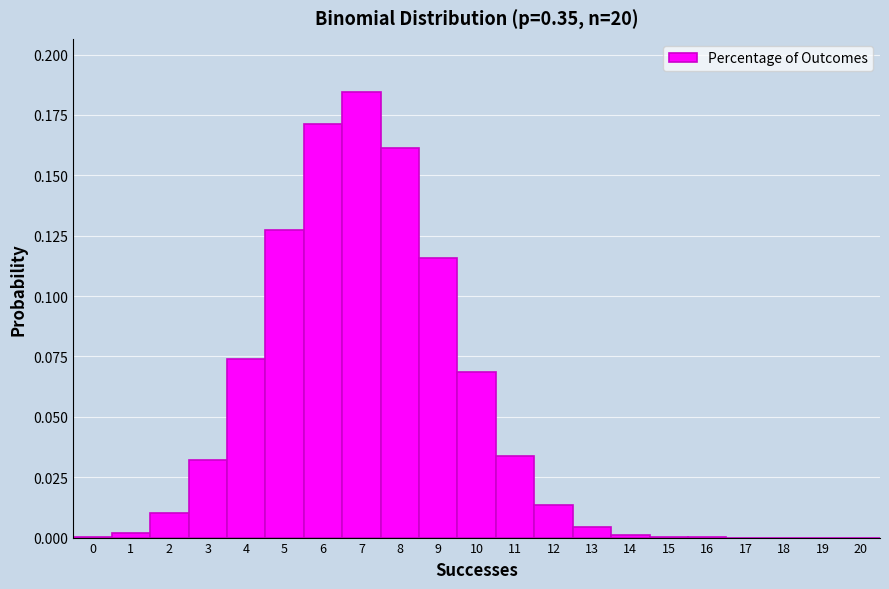

Reading left to right, transcribe this chart: for each bar, give the range it covers on the x-axis and its height. The values are not printed on the chart, so give them approximately, as read against the axis.

-0.5 to 0.5: under 0.005
0.5 to 1.5: under 0.005
1.5 to 2.5: 0.010
2.5 to 3.5: 0.030
3.5 to 4.5: 0.075
4.5 to 5.5: 0.125
5.5 to 6.5: 0.170
6.5 to 7.5: 0.185
7.5 to 8.5: 0.160
8.5 to 9.5: 0.115
9.5 to 10.5: 0.070
10.5 to 11.5: 0.035
11.5 to 12.5: 0.015
12.5 to 13.5: under 0.005
13.5 to 14.5: under 0.005
14.5 to 15.5: under 0.005
15.5 to 16.5: under 0.005
16.5 to 17.5: under 0.005
17.5 to 18.5: under 0.005
18.5 to 19.5: under 0.005
19.5 to 20.5: under 0.005